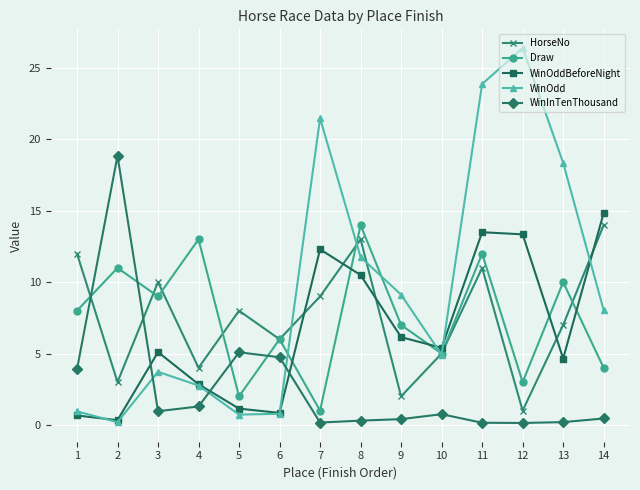

After their last crossing, which series has the higher values: WinOdd or Draw?

WinOdd